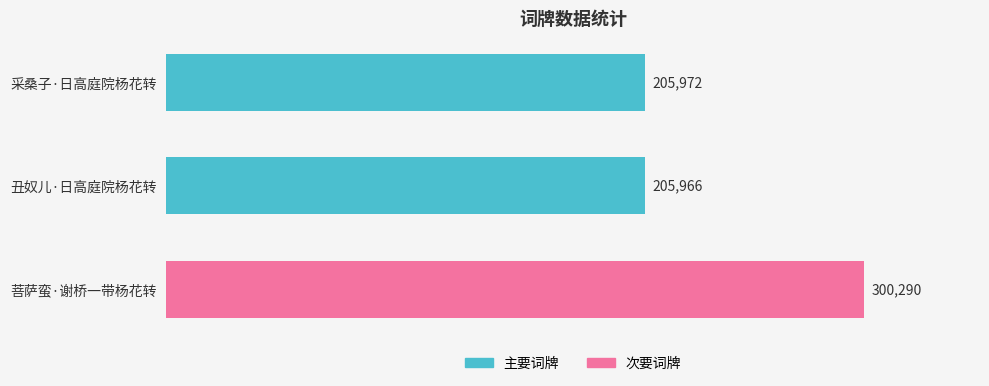

At which label is the value closest to 253128?

采桑子·日高庭院杨花转